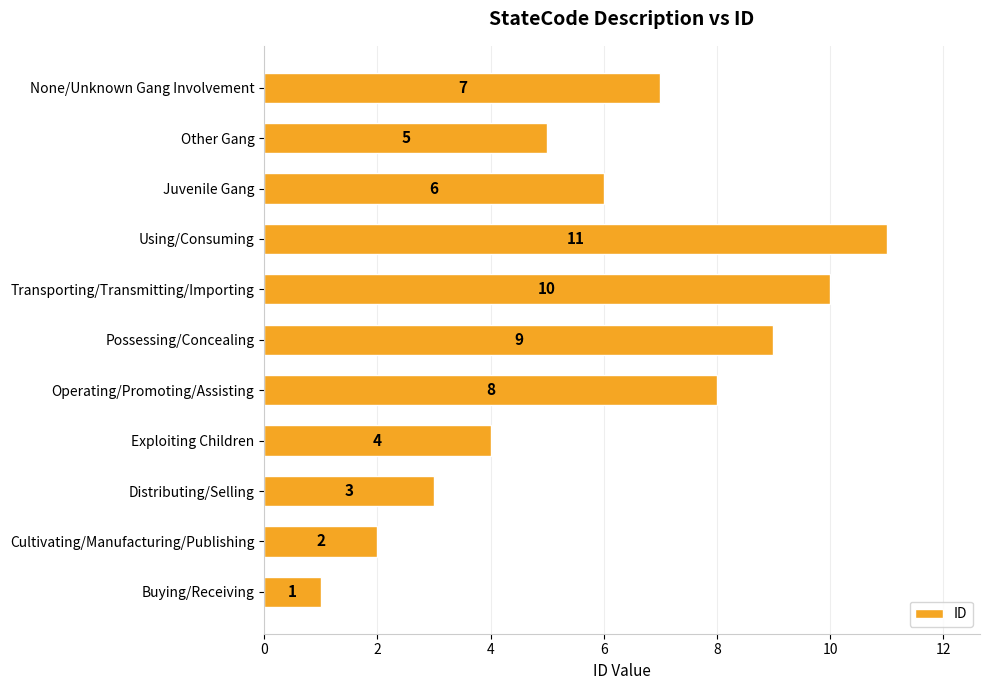

What is the sum of all values?

66